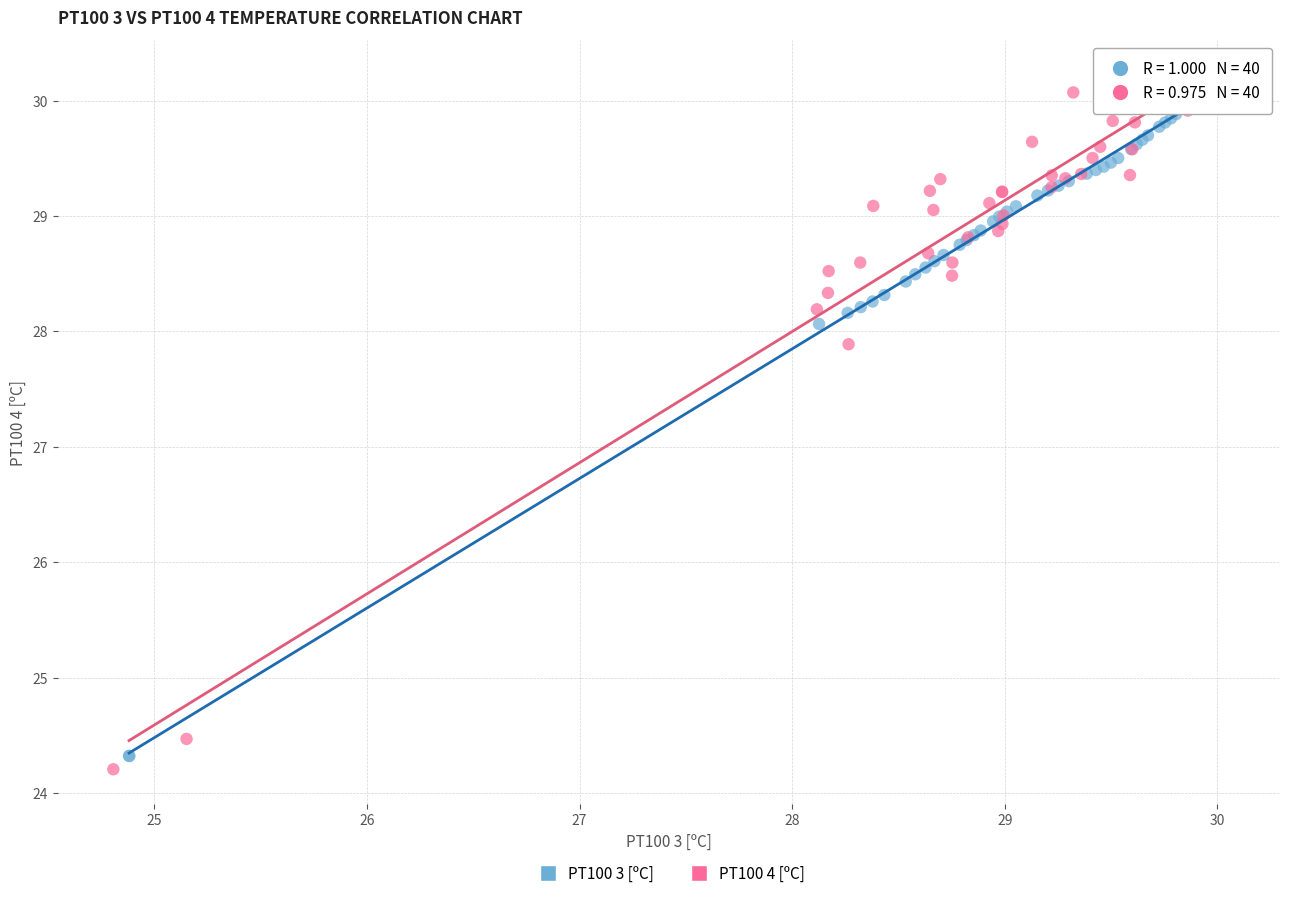

Which series has the largest Y range (max minus min)?

PT100 4 [ºC]